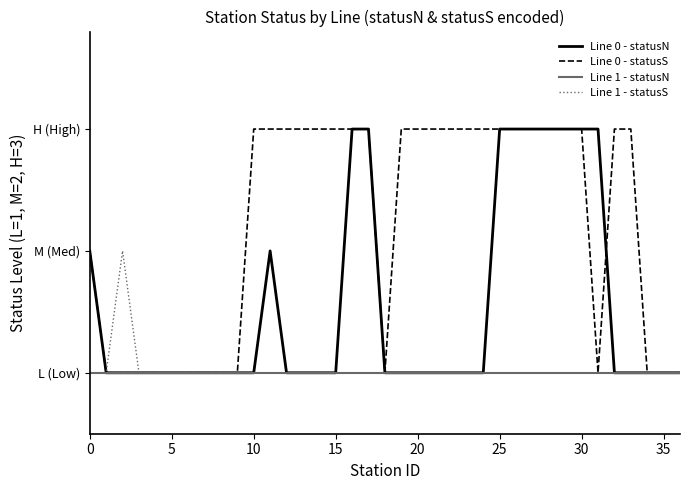

What are all the series names shown in the legend?

Line 0 - statusN, Line 0 - statusS, Line 1 - statusN, Line 1 - statusS